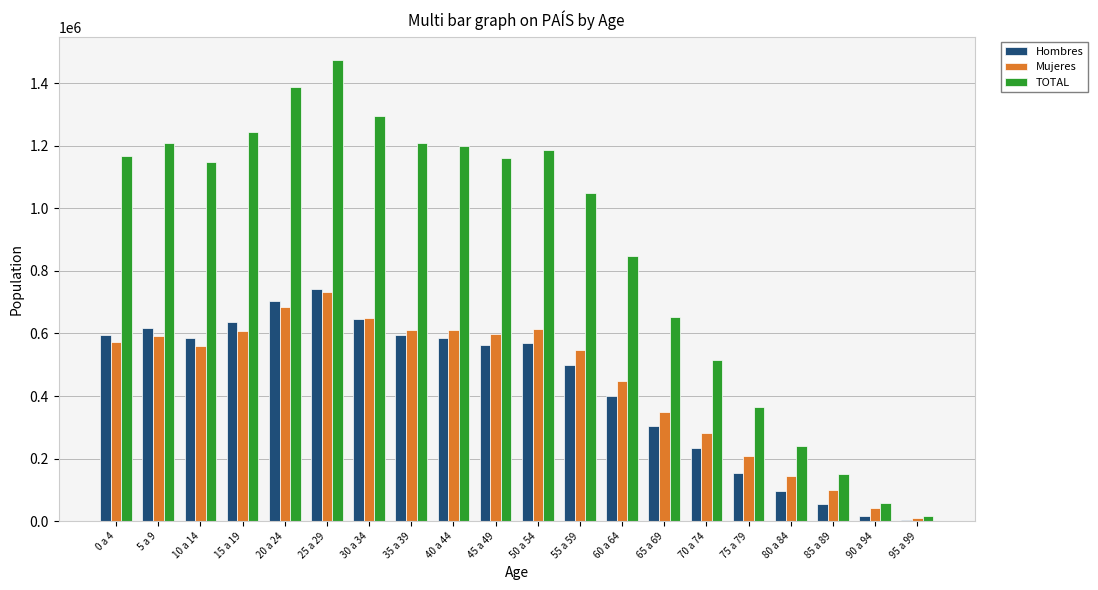

What is the maximum value for TOTAL?

1474150